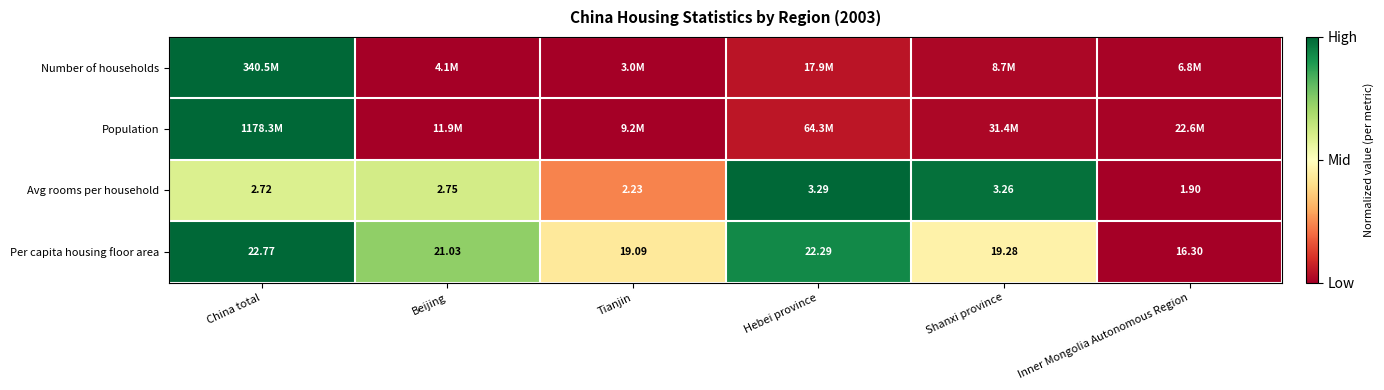

Where does the Avg rooms per household series first go above 2?

China total